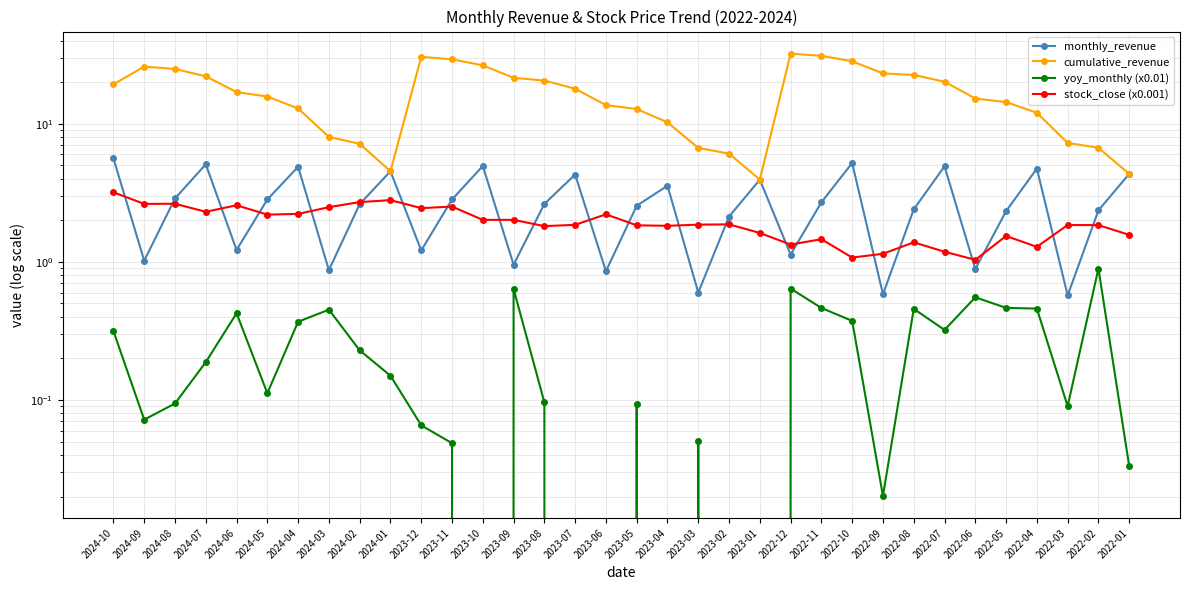

What is the greatest value displayed?

32.2